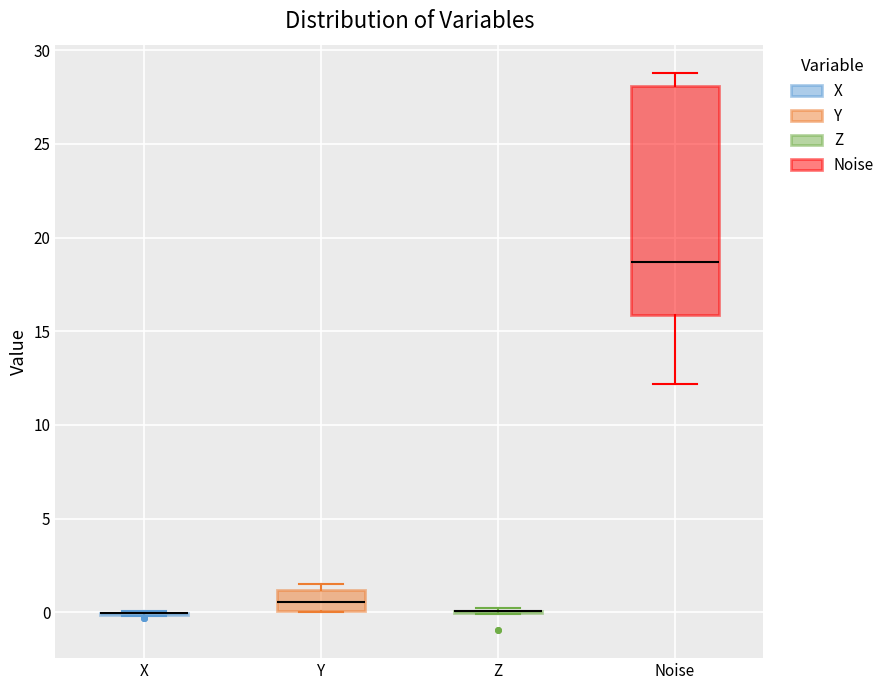

Reading left to right, read every box against the y-axis: the position of its median line, the range the box covers, and the ends of its whiskers. The values are not printed on the chart, so give them approximately, as read against the axis.

X: box collapsed to a line at 0.0, whiskers 0.0 to 0.0
Y: median 0.5, box 0.0 to 1.0, whiskers 0.0 to 1.5
Z: box collapsed to a line at 0.0, whiskers 0.0 to 0.0
Noise: median 18.5, box 16.0 to 28.0, whiskers 12.0 to 29.0